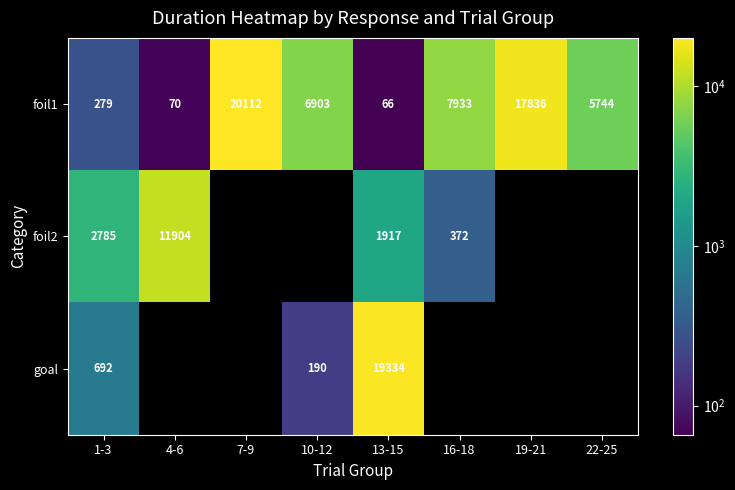

Read the foil2 value at 16-18.

372.4